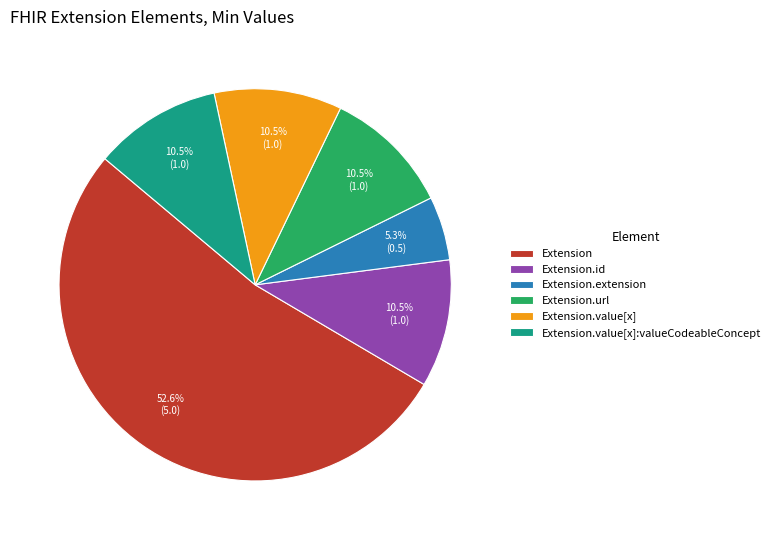

Combined, do Extension.url and Extension.value[x] account for over 50%?

No